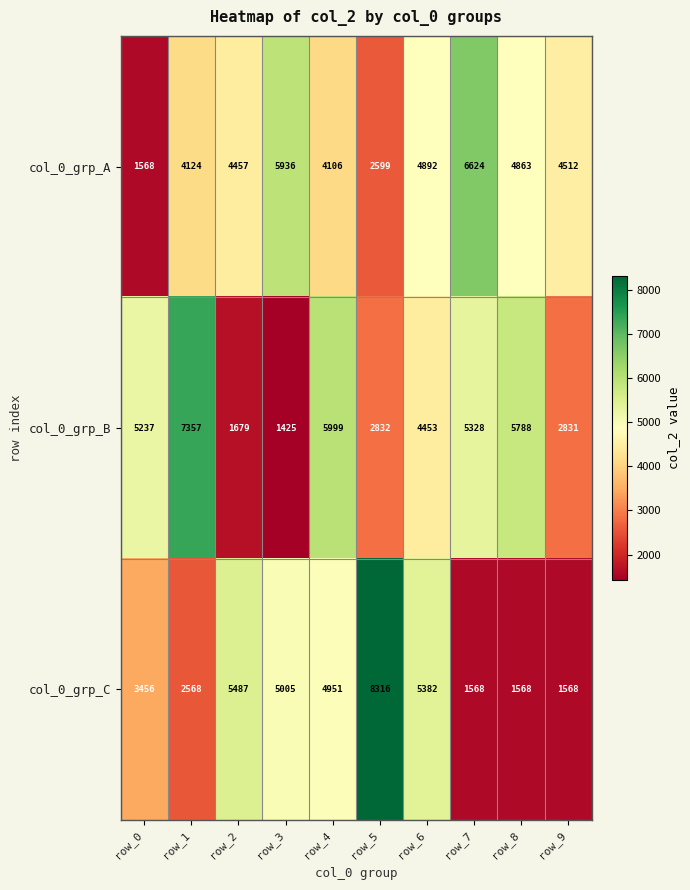

True or false: col_0_grp_C has a value of 2964 at row_5.

False